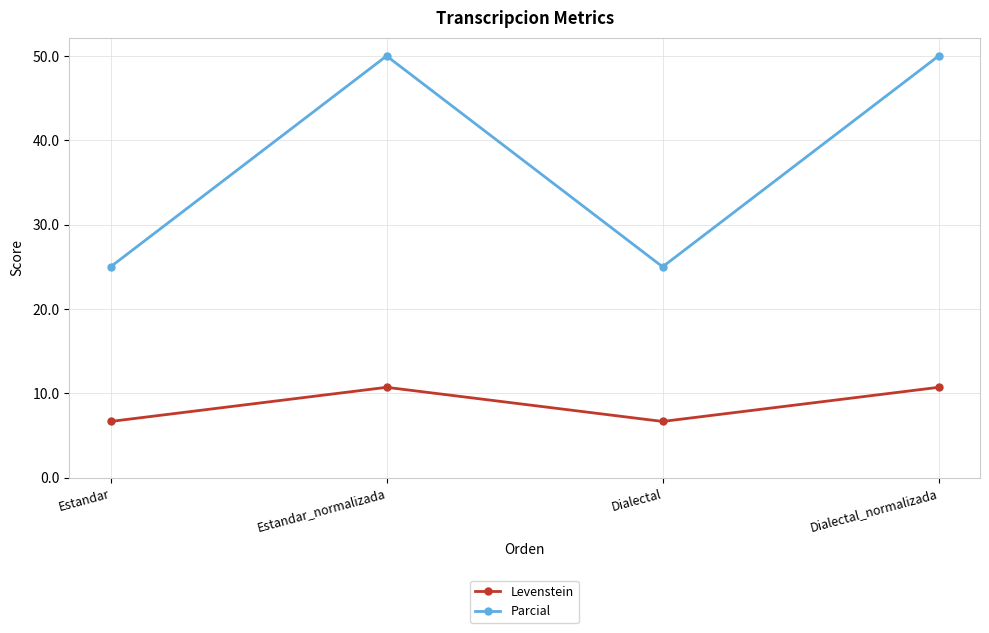

What is the total value across all series at Dialectal_normalizada?

60.7